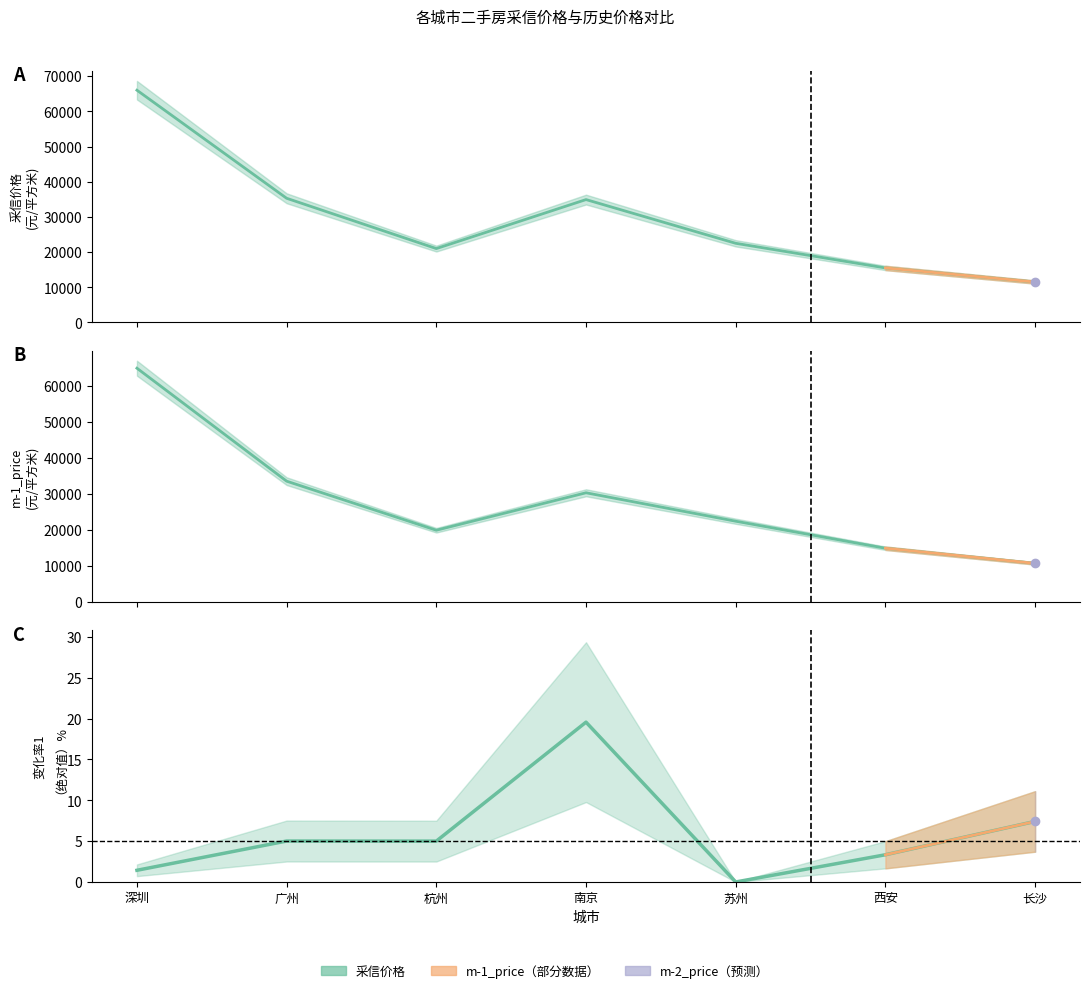

Count the number of categories in the chart.

7